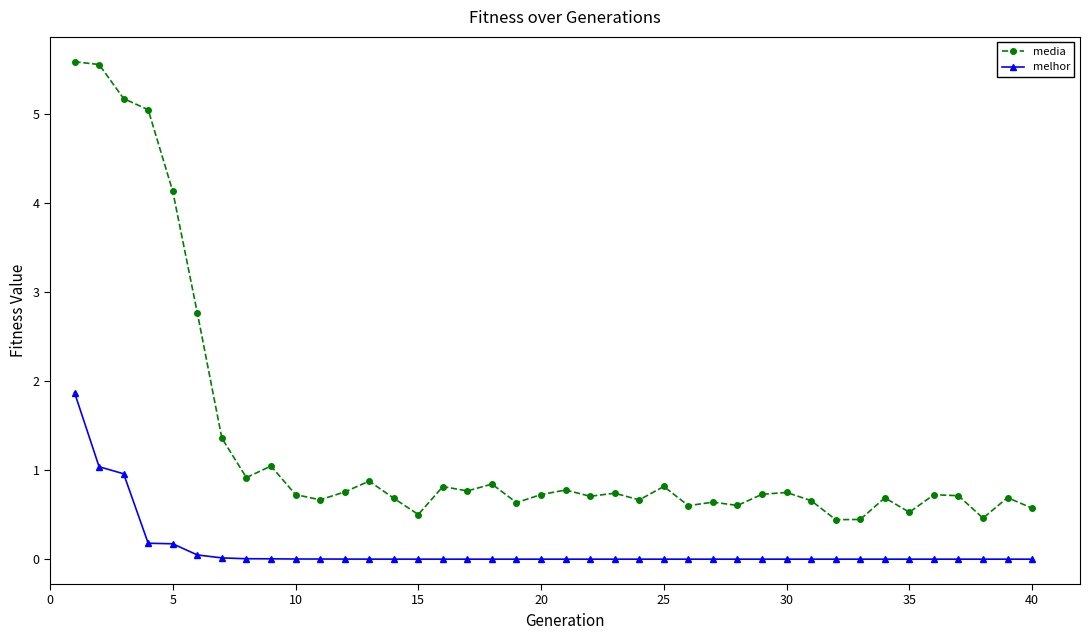

What is the value of the media point at the 33rd from the left?

0.4